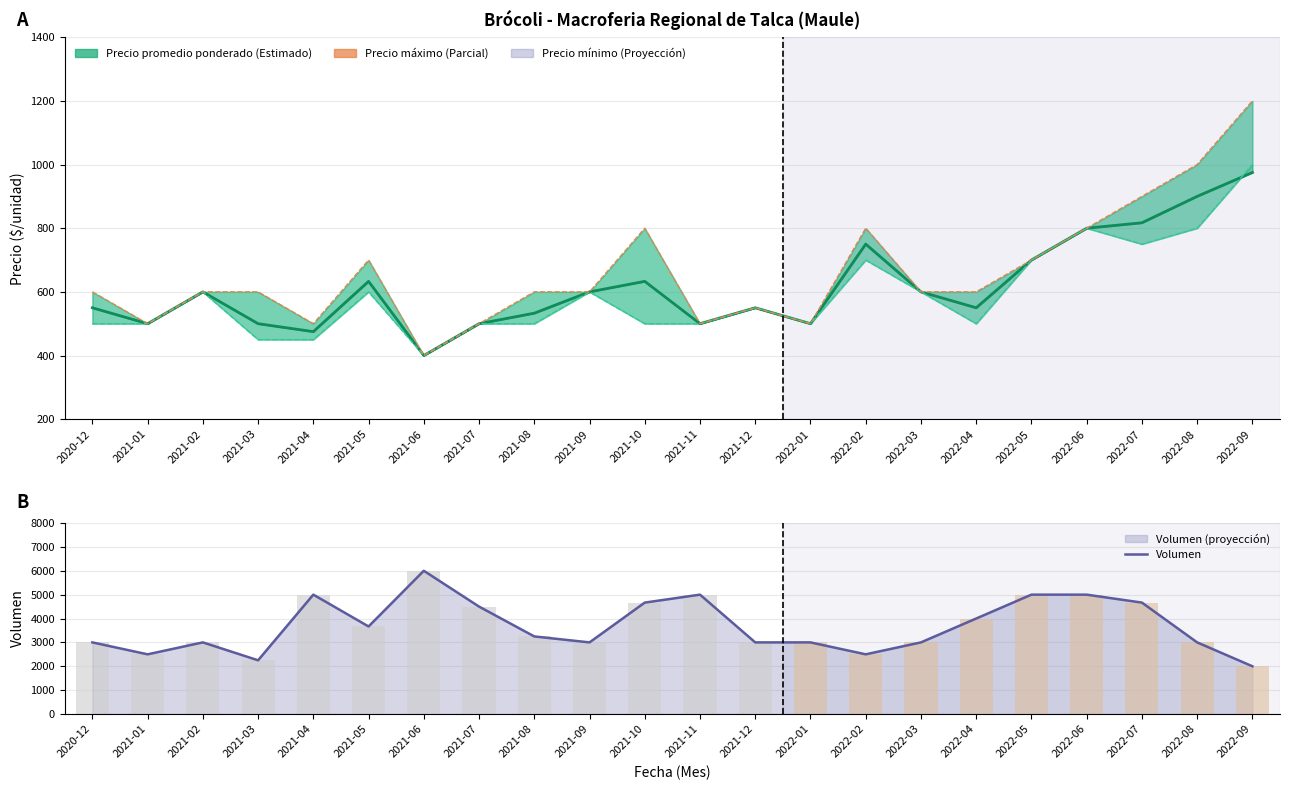

What are all the series names shown in the legend?

Precio promedio ponderado, Precio mínimo, Precio máximo, Volumen